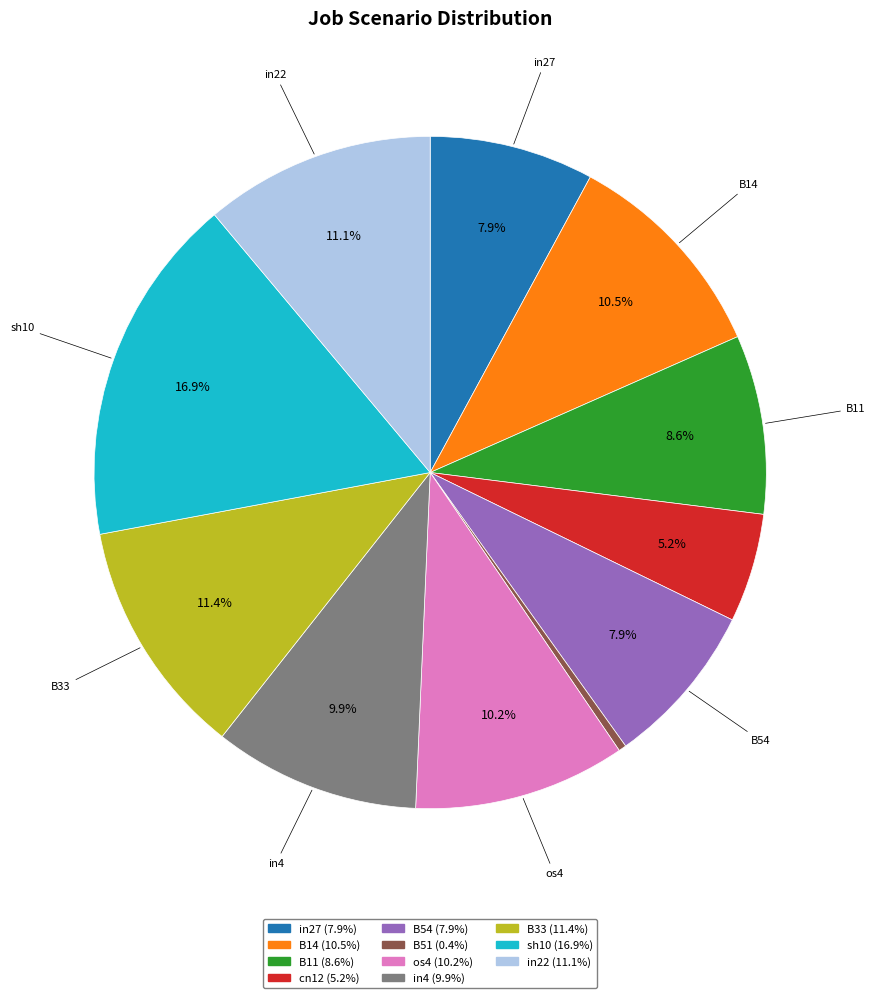

Is sh10 the majority of the pie?

No